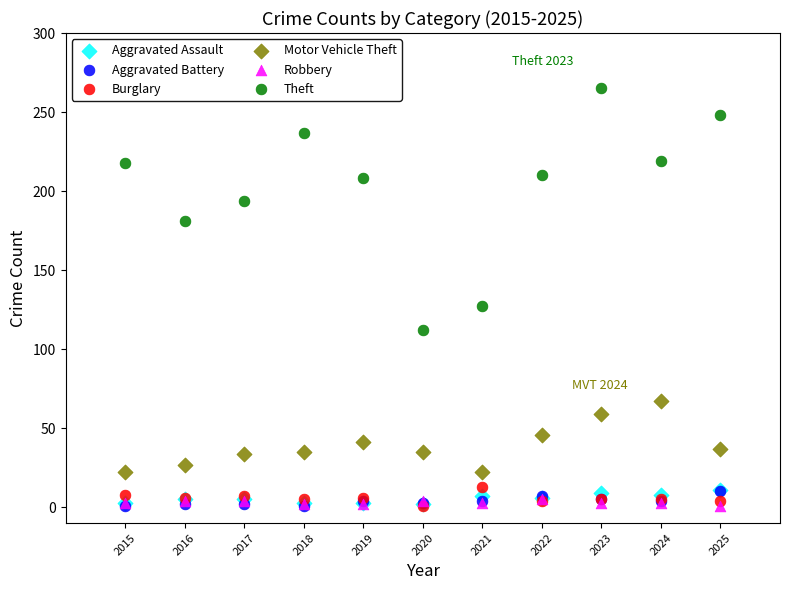

Which series has the largest Y range (max minus min)?

Theft